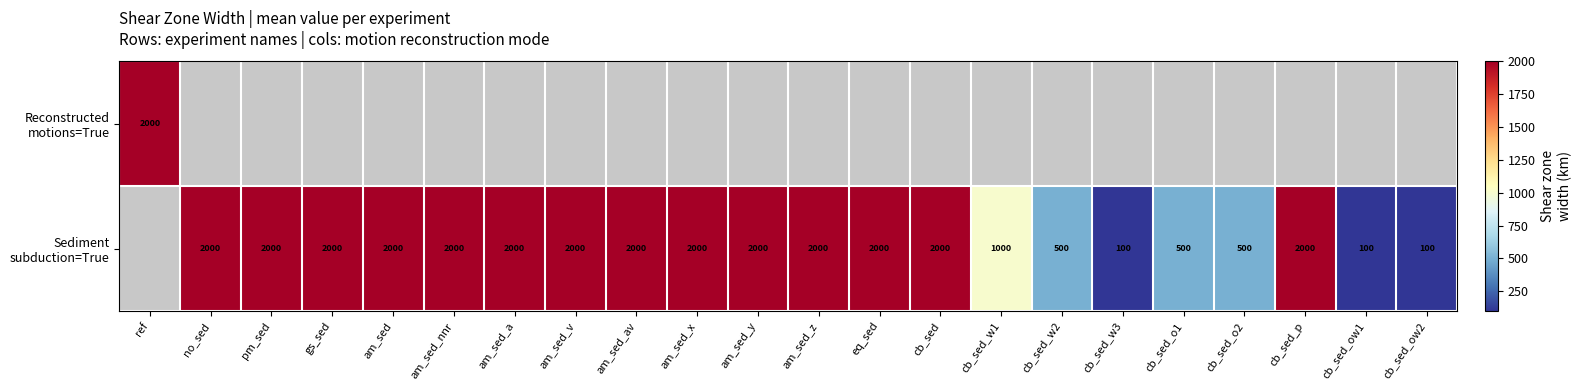

Is the value of Reconstructed motions=True at ref greater than the value of Sediment subduction=True at cb_sed_ow1?

Yes